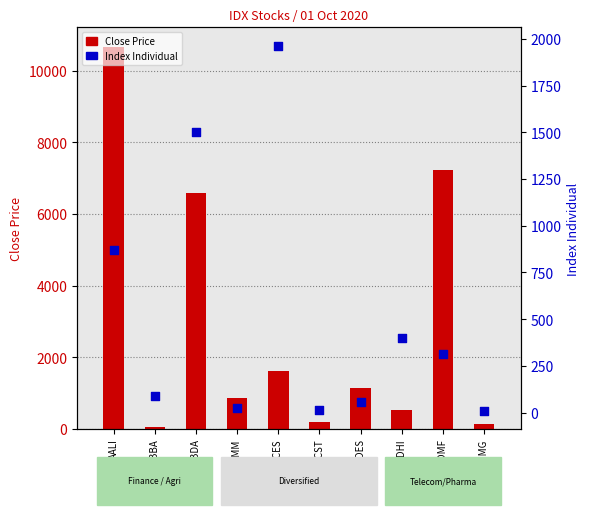

At how many categories does at least one series exceed 10275?

1